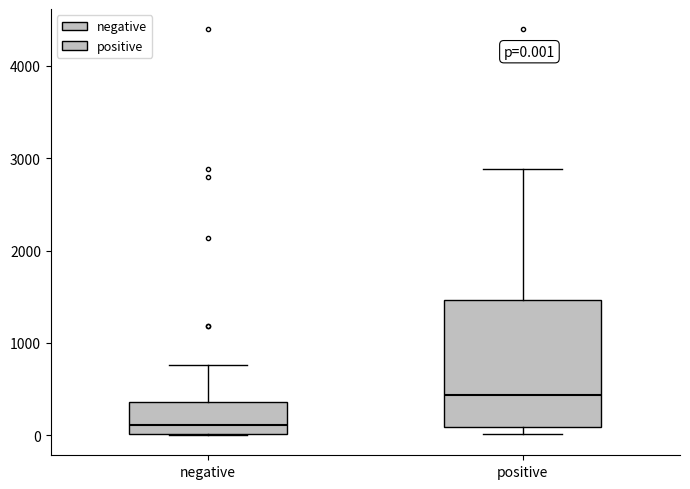

Which box is the tallest, from its lower edge to its upper edge?

positive